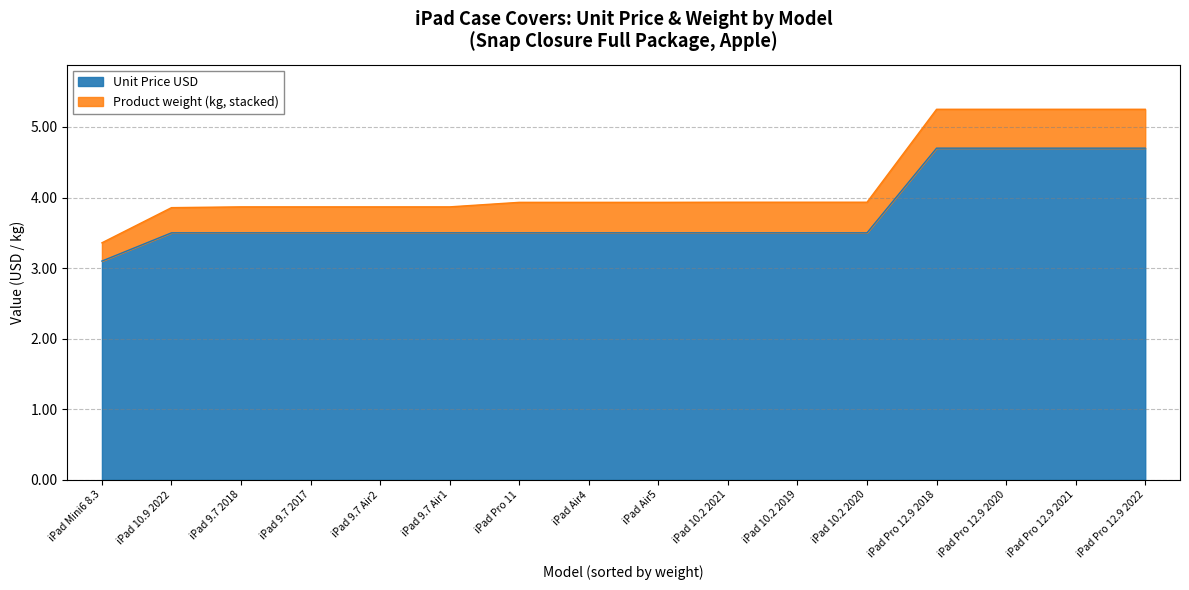

What is the label of the 1st point from the right?

iPad Pro 12.9 2022